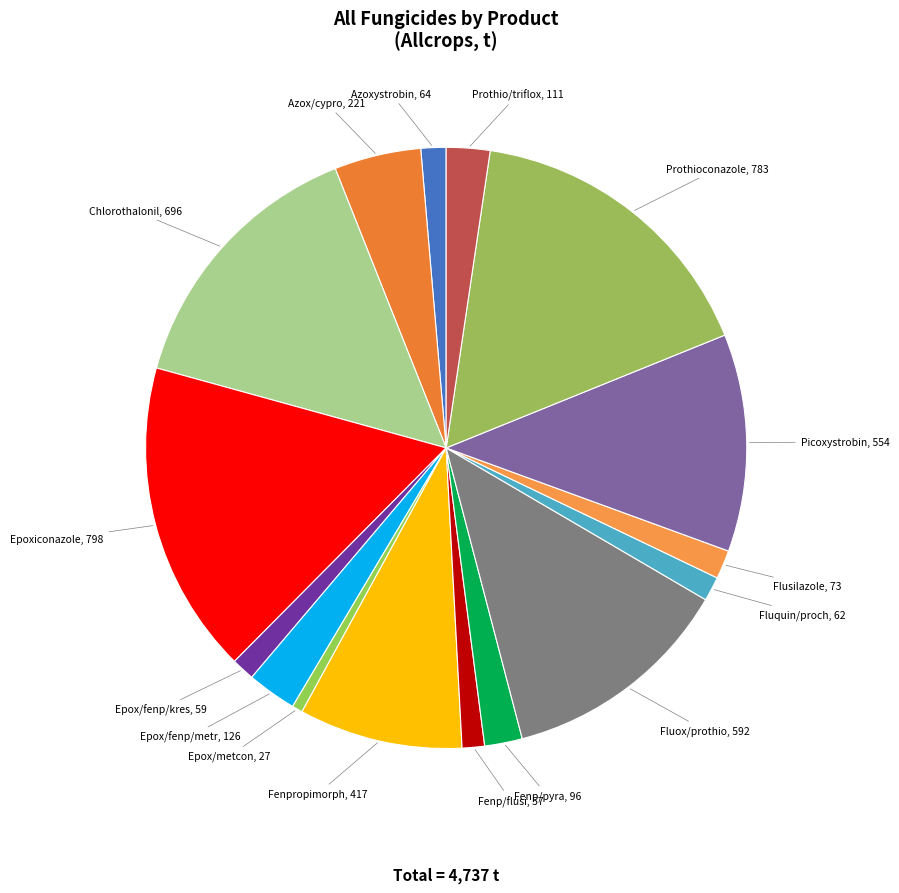

What is the largest slice in the pie chart?

Epoxiconazole